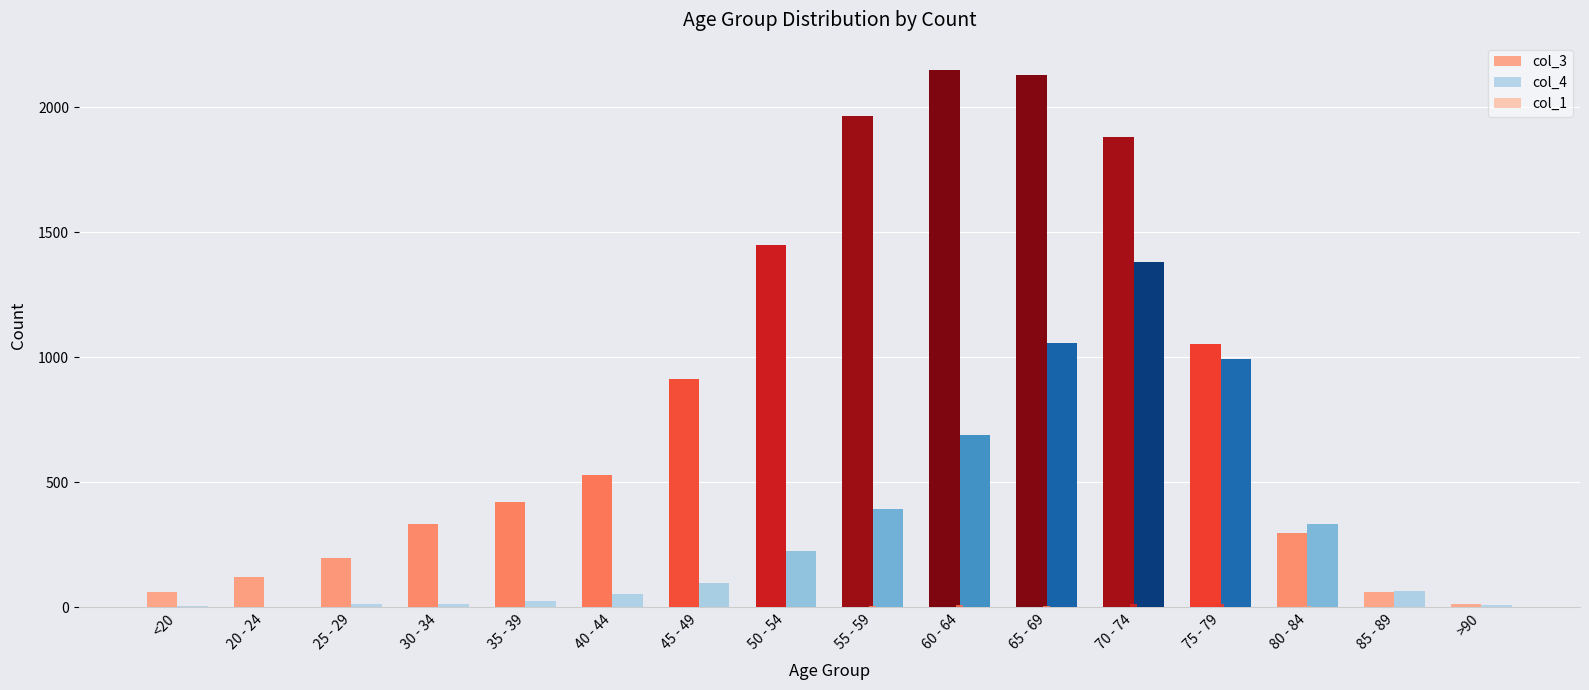

The value of col_3 at <20 is 62. True or false?

True